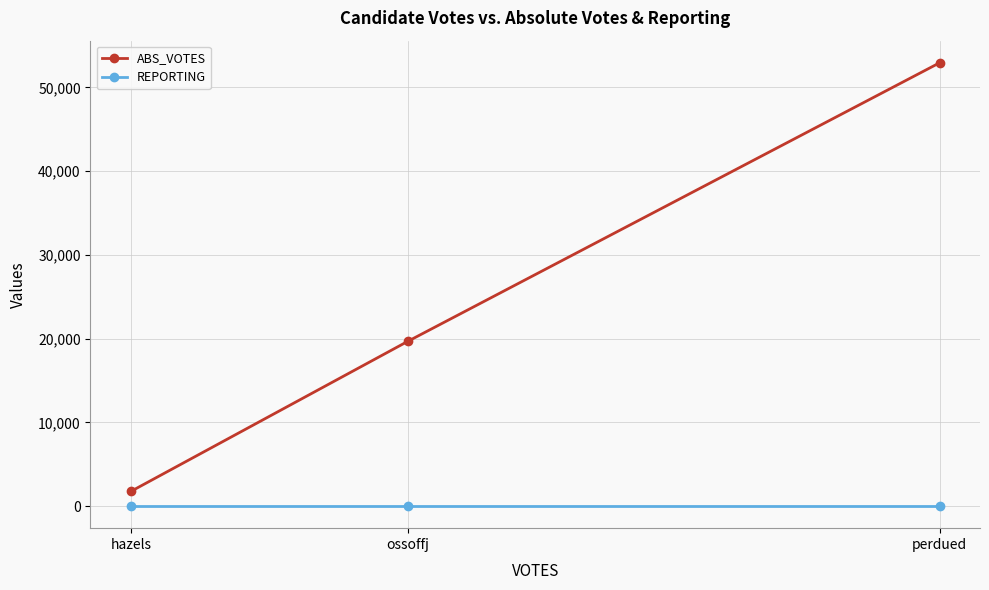

What is the value of the ABS_VOTES point at the 1st from the left?

1777